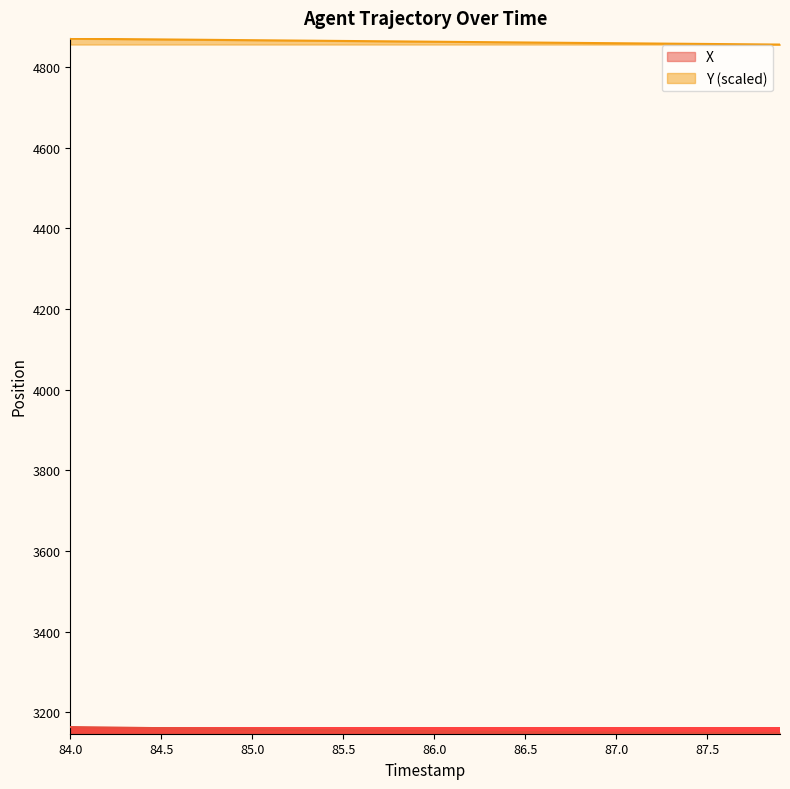

What is the minimum value for Y?

4855.2